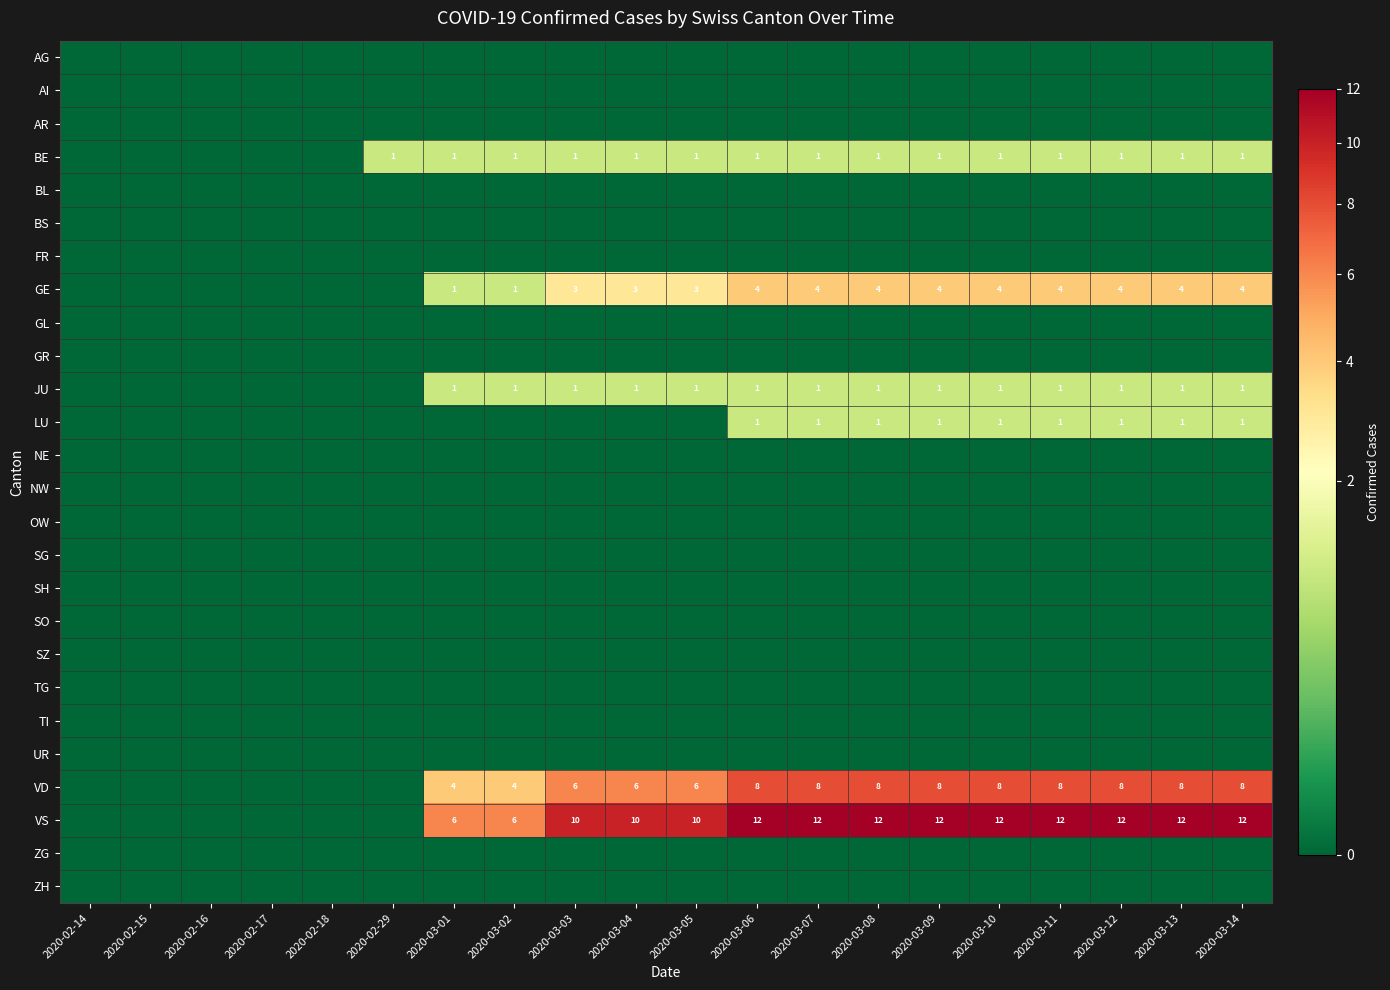

True or false: VD has a value of 6 at 2020-03-01.

False